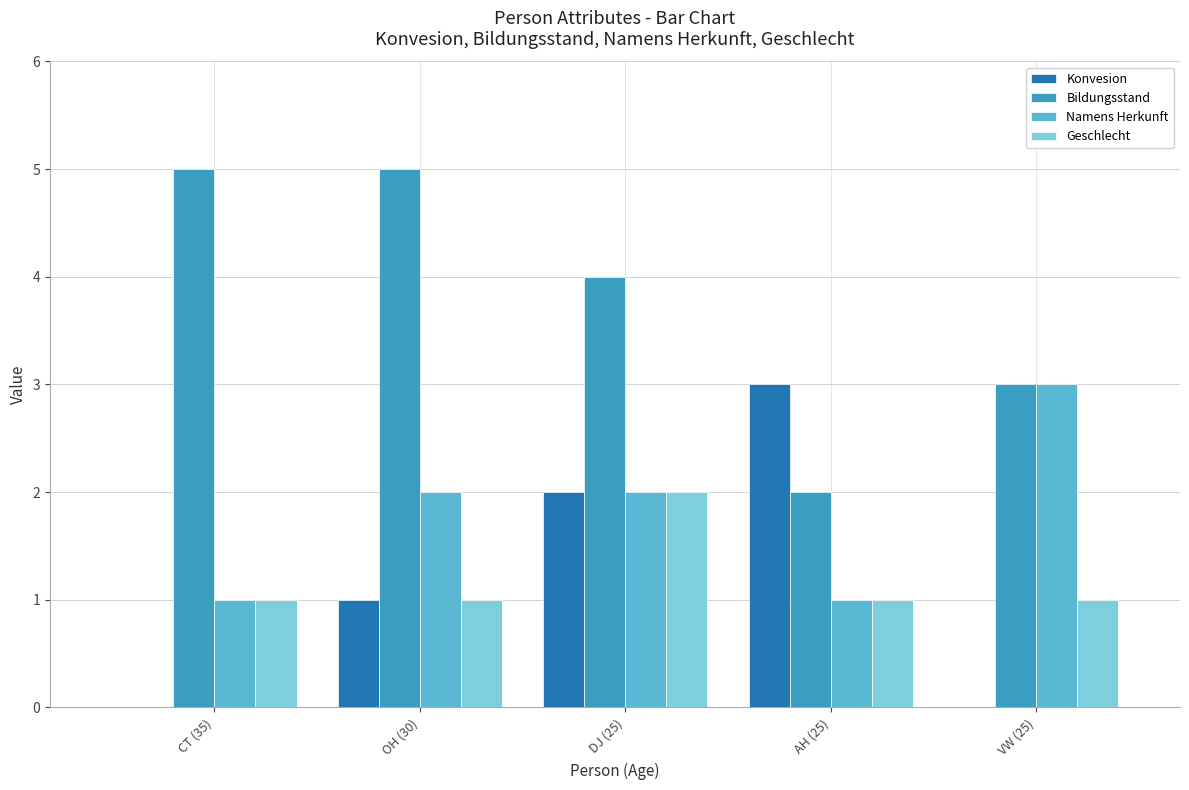

What is the approximate value of Konvesion at DJ (25)?

2